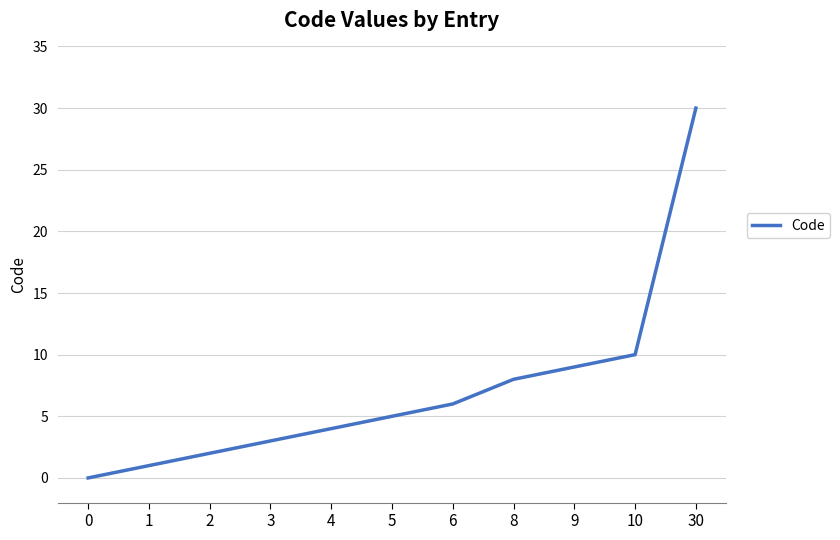

Is it true that the value at 6 is 2?

False